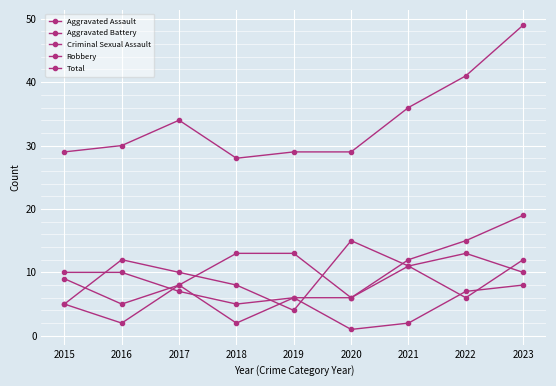

Reading left to right, extract all data points from this chart.

Aggravated Assault: 9	5	8	13	13	6	12	15	19
Aggravated Battery: 10	10	7	5	6	6	11	6	12
Criminal Sexual Assault: 5	2	8	2	6	1	2	7	8
Robbery: 5	12	10	8	4	15	11	13	10
Total: 29	30	34	28	29	29	36	41	49